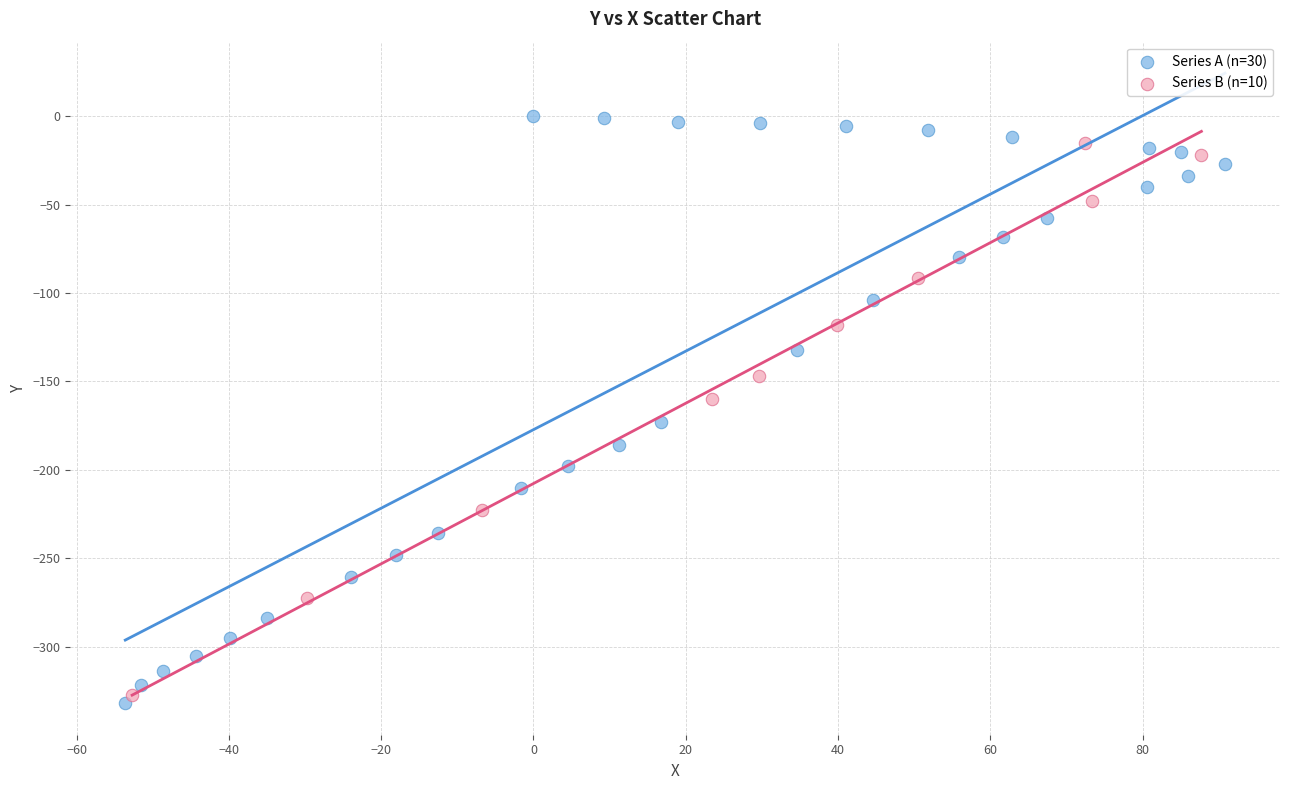

Which series has the widest spread of Y values?

Series A (n=30)